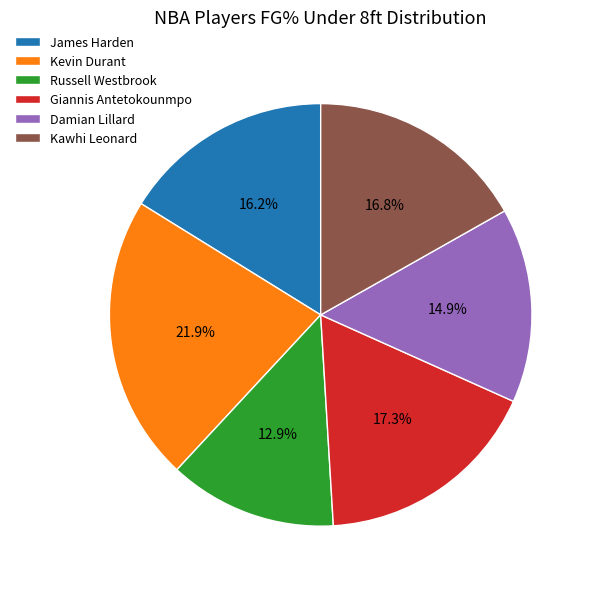

To the nearest percent, what is the average slice percentage?

17%